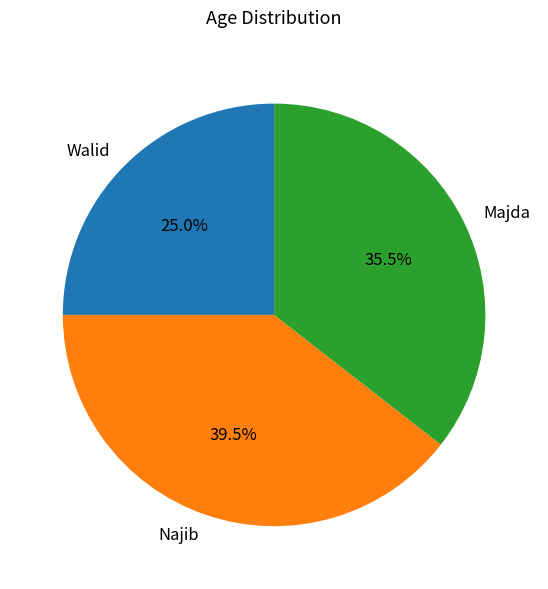

What is the ratio of the value at Najib to the value at Majda?

1.1